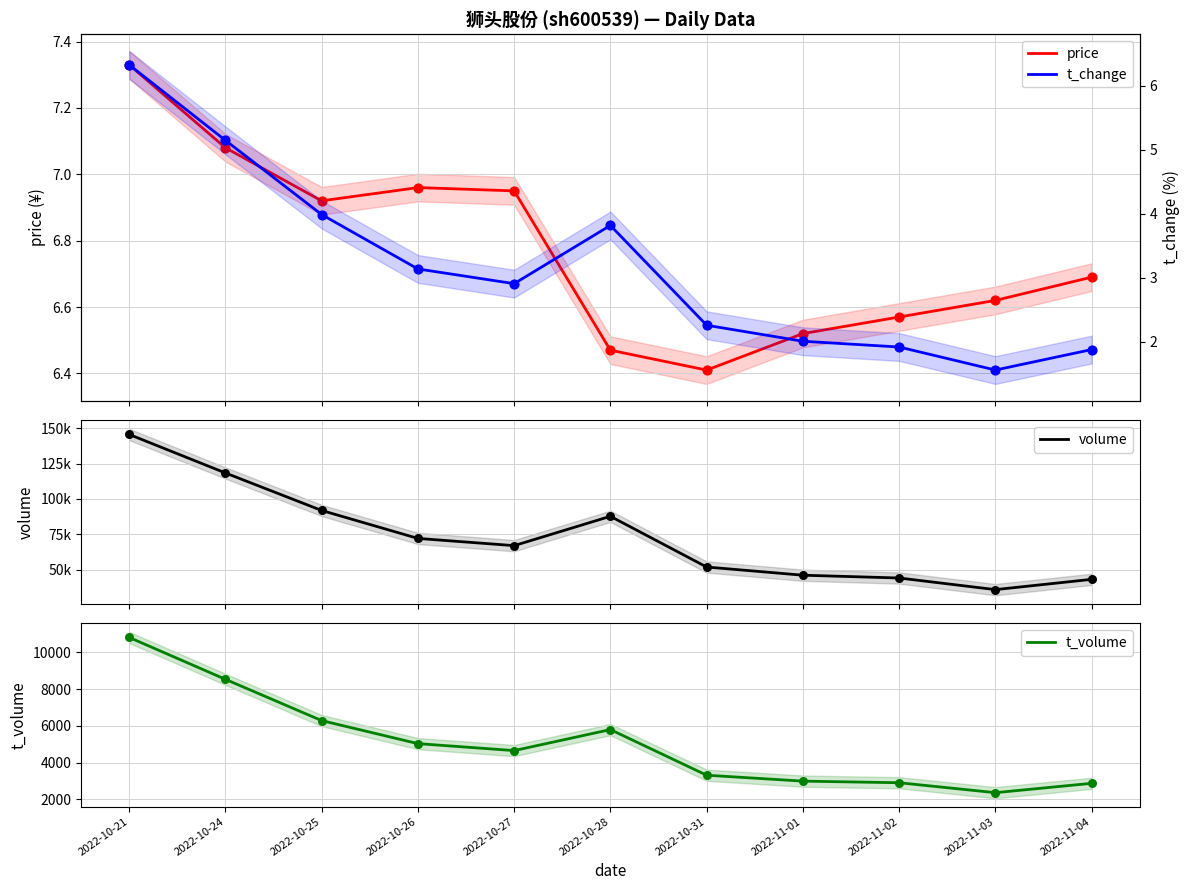

Which series has the widest spread of Y values?

volume